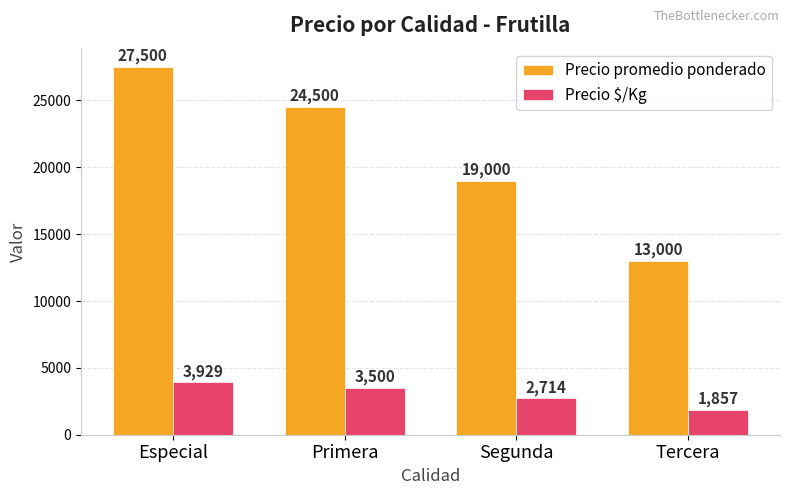

Which category has the lowest value across all series?

Tercera